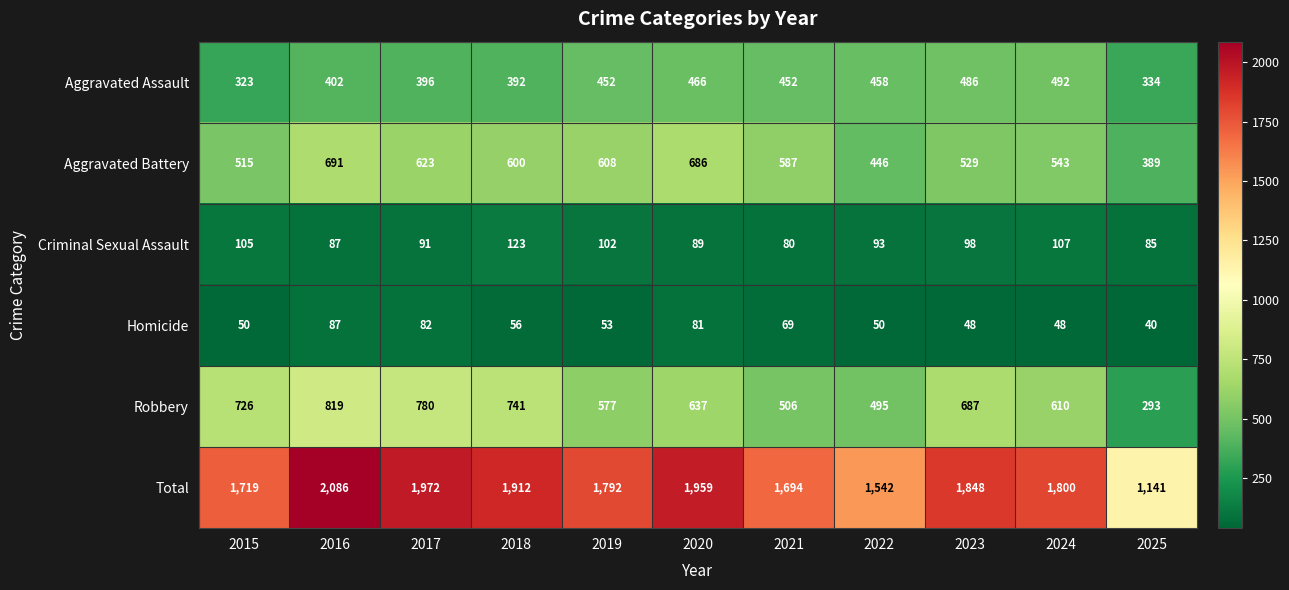

What is the total value across all series at 2016?

4172